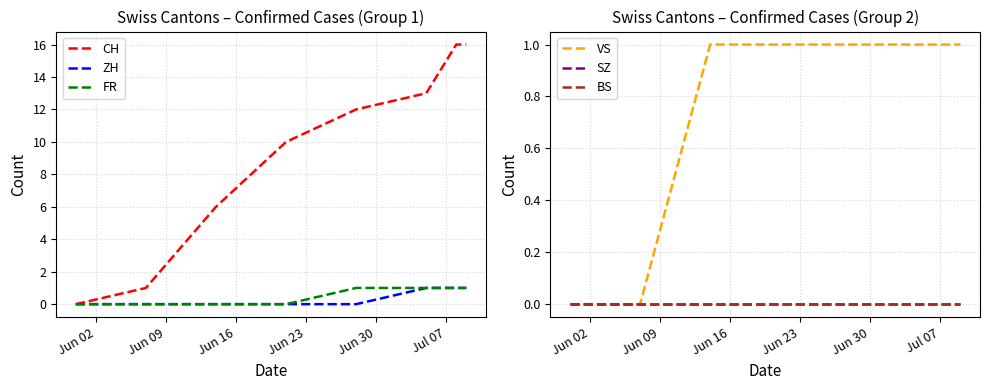

True or false: BS has more than 0 interior local peaks.

False